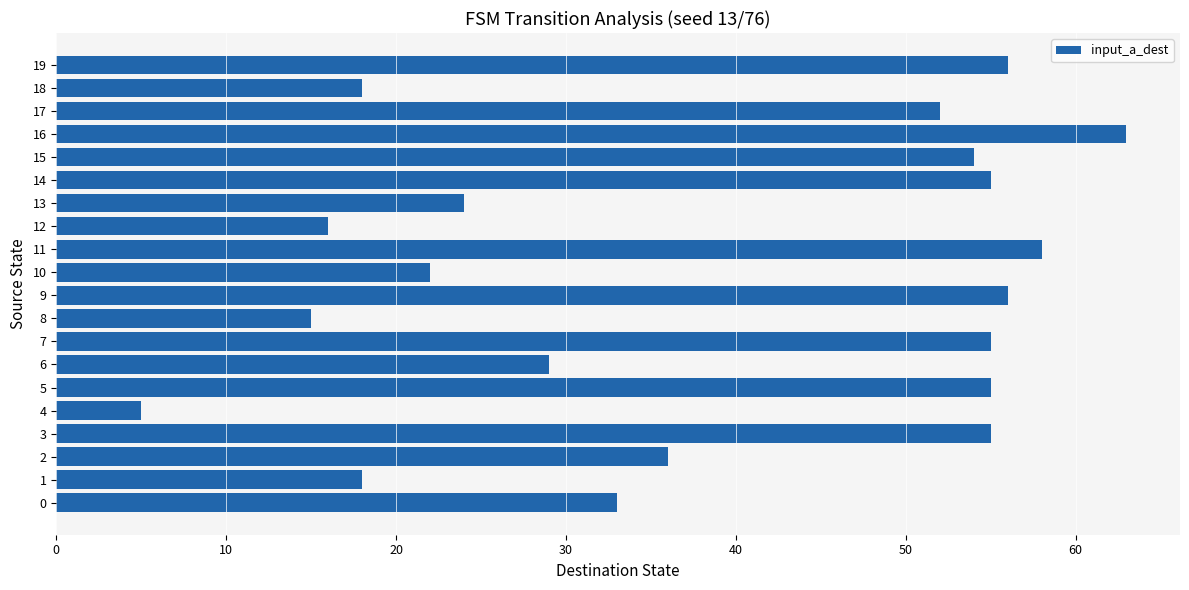

What is the average value?

39